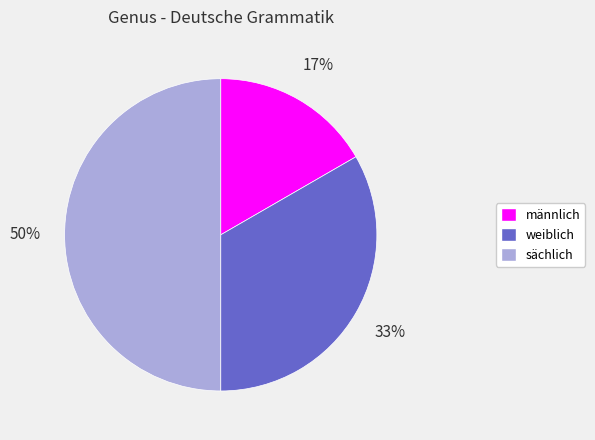

Do männlich and sächlich together represent more than half of the pie?

Yes